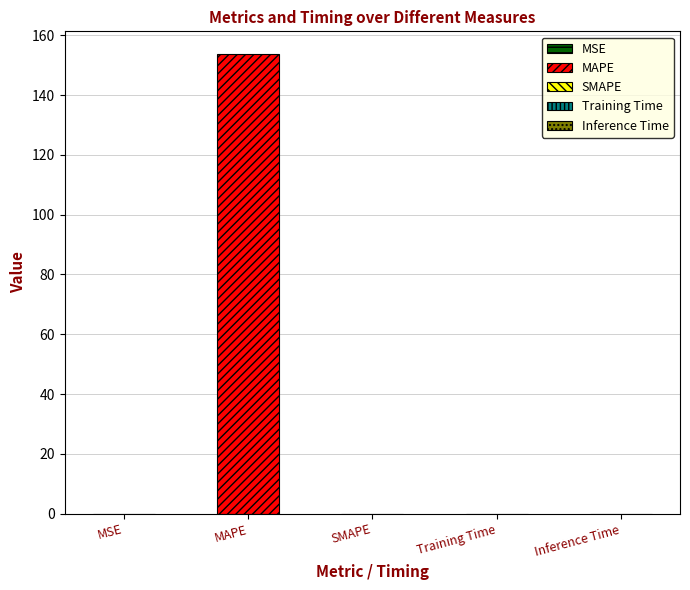

Reading left to right, transcribe all the data shown in this chart.

MSE: 0.0	0.0	0.0	0.0	0.0
MAPE: 0.0	153.6	0.0	0.0	0.0
SMAPE: 0.0	0.0	0.0	0.0	0.0
Training Time: 0.0	0.0	0.0	0.0	0.0
Inference Time: 0.0	0.0	0.0	0.0	0.0